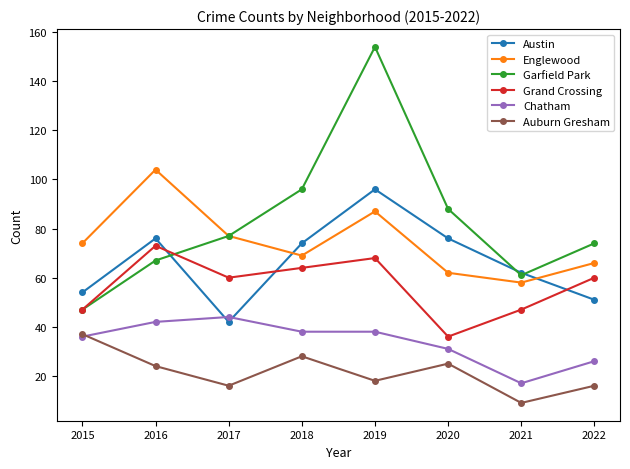

Reading left to right, transcribe all the data shown in this chart.

Austin: 54	76	42	74	96	76	62	51
Englewood: 74	104	77	69	87	62	58	66
Garfield Park: 47	67	77	96	154	88	61	74
Grand Crossing: 47	73	60	64	68	36	47	60
Chatham: 36	42	44	38	38	31	17	26
Auburn Gresham: 37	24	16	28	18	25	9	16